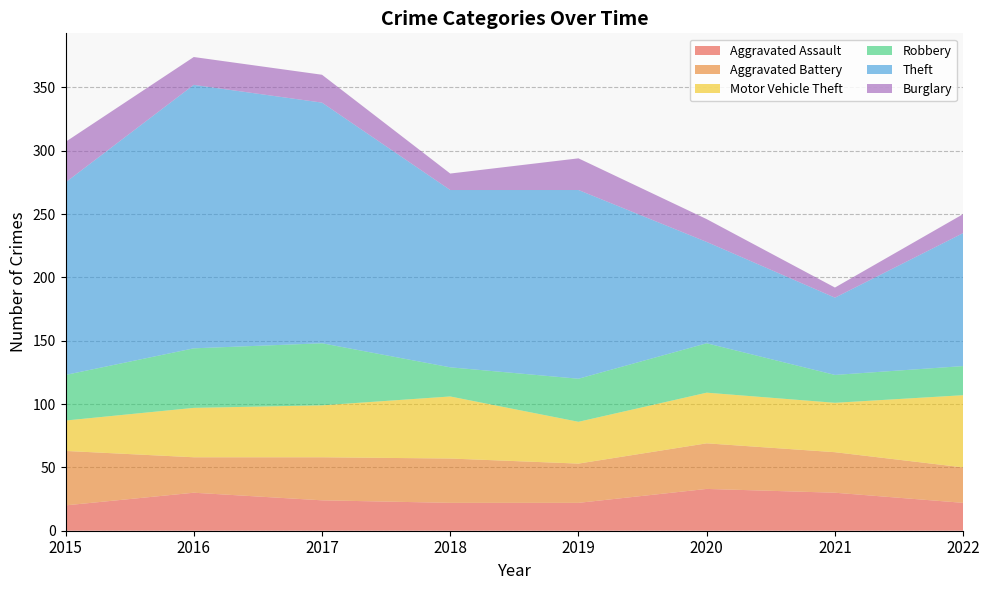

Reading left to right, transcribe all the data shown in this chart.

Aggravated Assault: 20	30	24	22	22	33	30	22
Aggravated Battery: 43	28	34	35	31	36	32	28
Motor Vehicle Theft: 24	39	41	49	33	40	39	57
Robbery: 36	47	49	23	34	39	22	23
Theft: 152	208	190	140	149	80	61	105
Burglary: 32	22	22	13	25	18	8	15